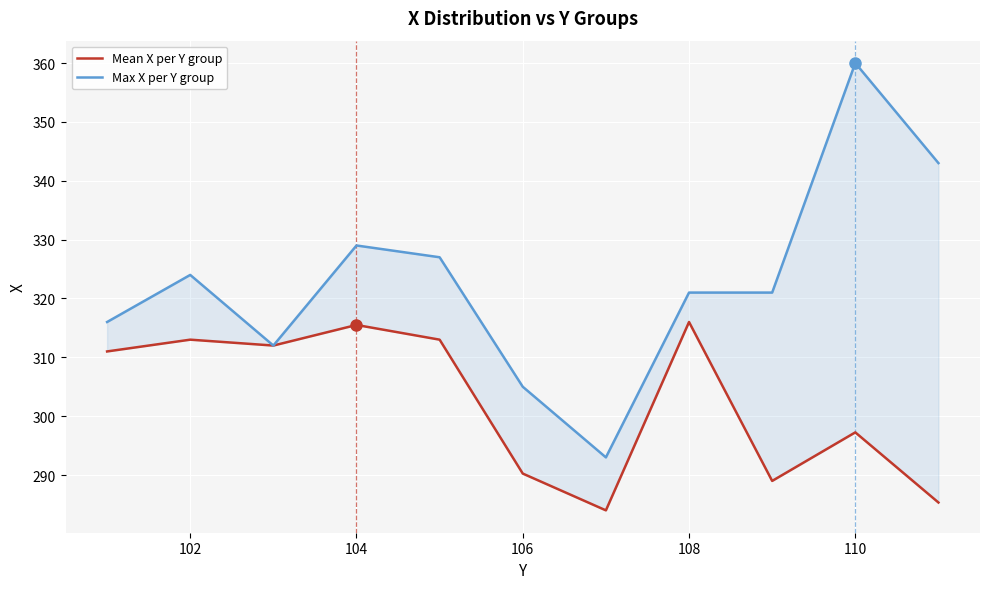

What is the minimum value shown in the chart?

284.0